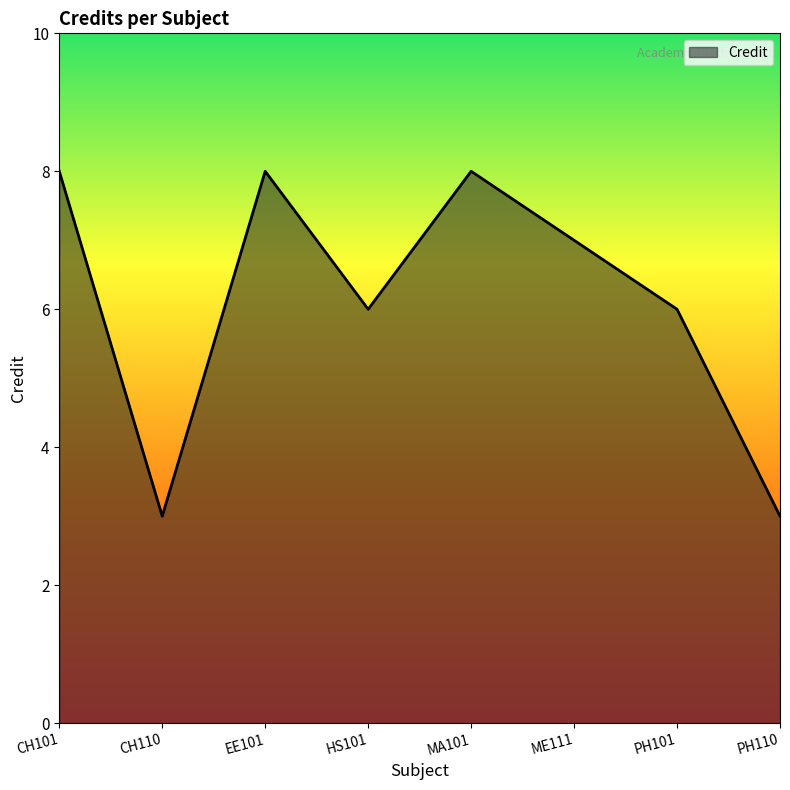

The chart shows a value of 2 at CH110. True or false?

False